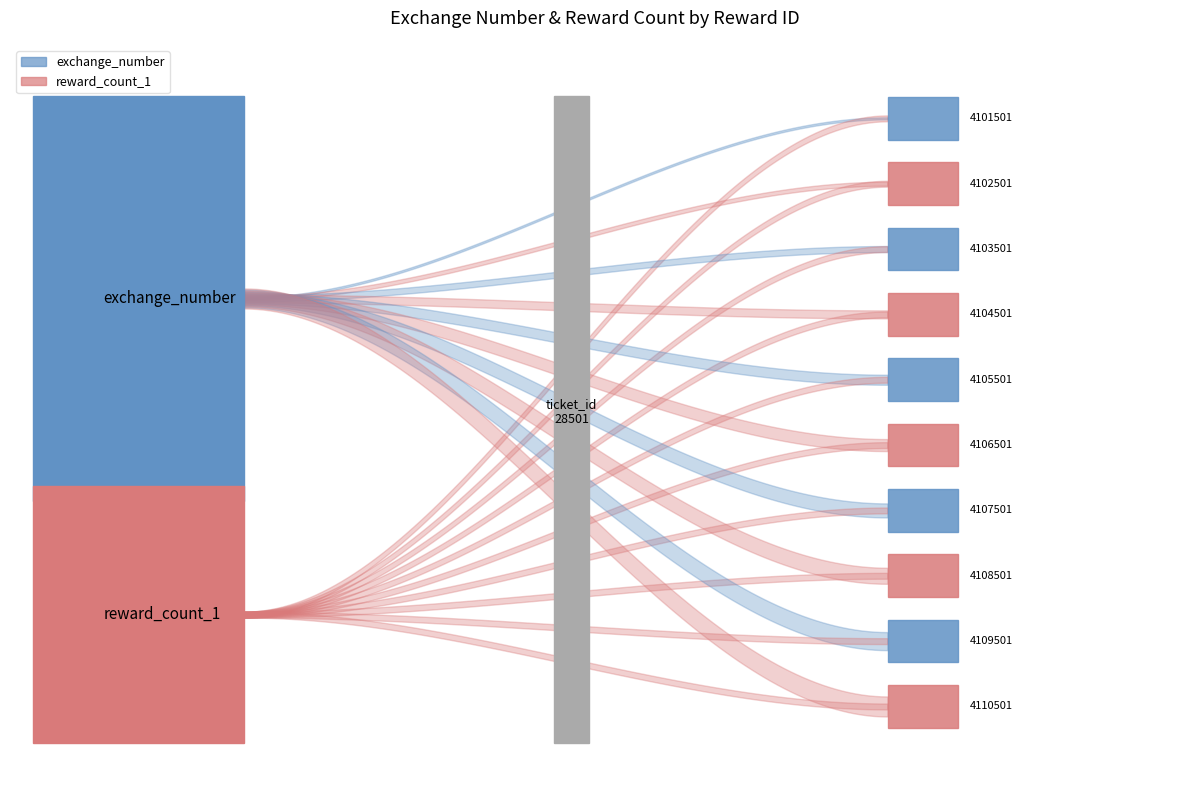

How many distinct data groups are displayed?

2